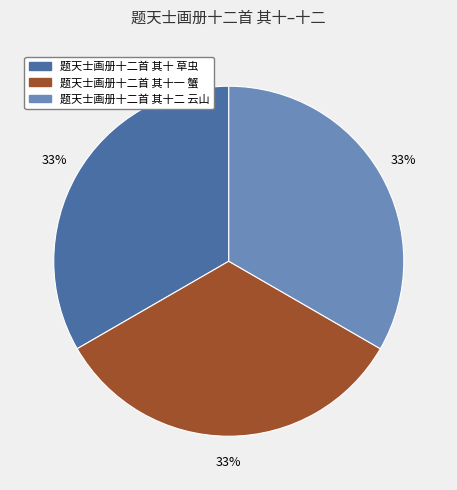

To the nearest percent, what portion does 题天士画册十二首 其十一 蟹 represent?

33%